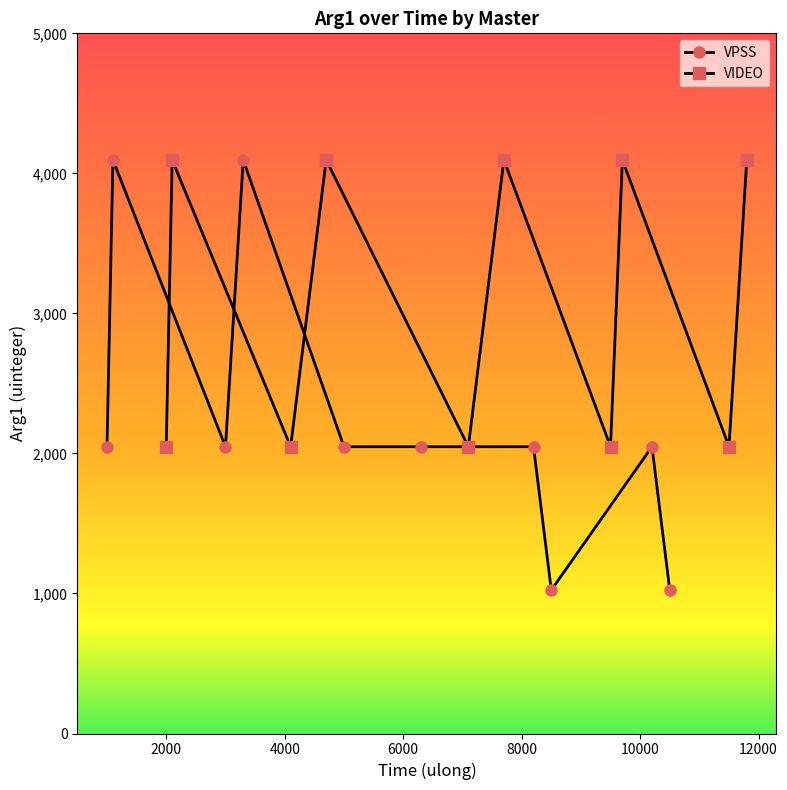

Which series has the largest total across all categories?

VIDEO